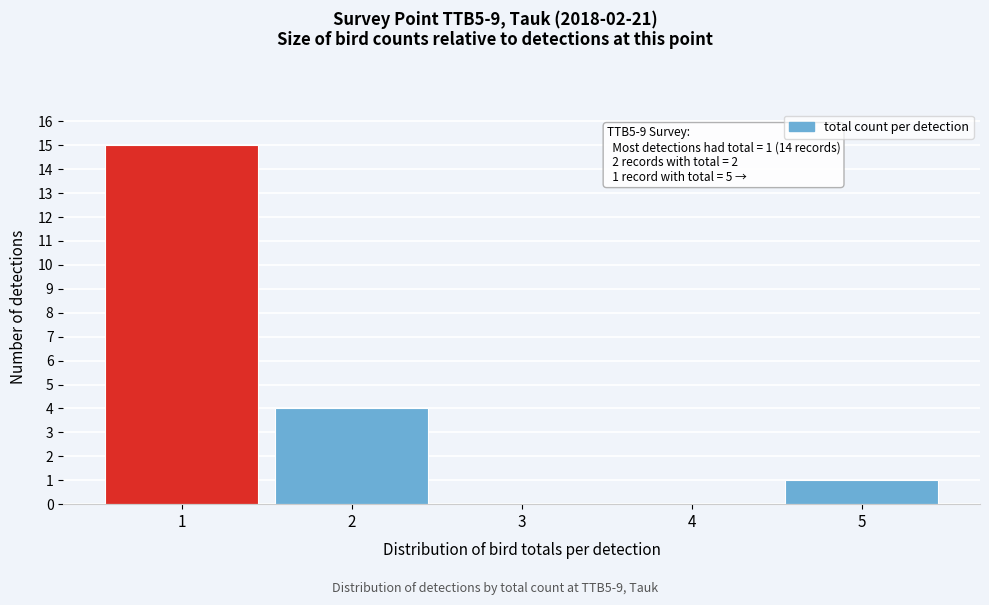

Which range on the x-axis has the tallest bar?

0.5 to 1.5